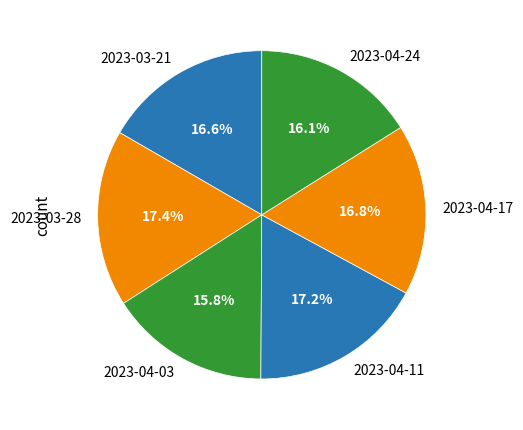

How many segments does this pie chart have?

6